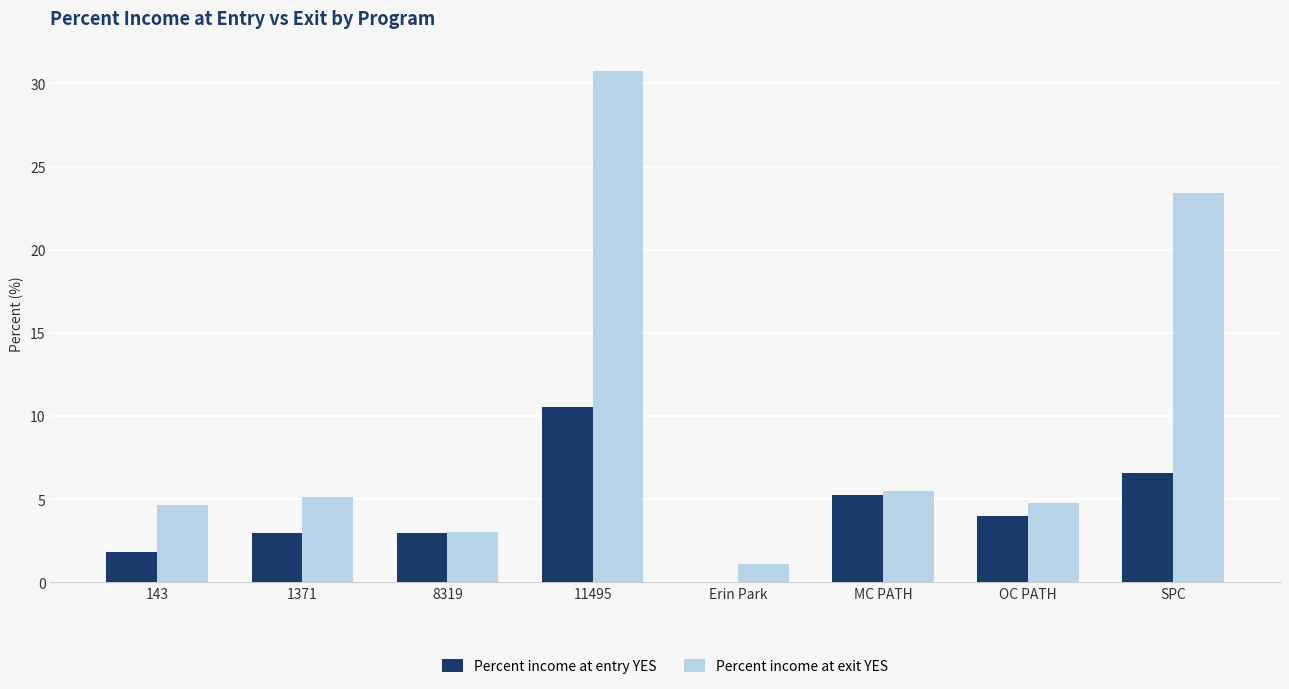

The Percent income at entry YES series shows 0.0 at Erin Park. True or false?

True